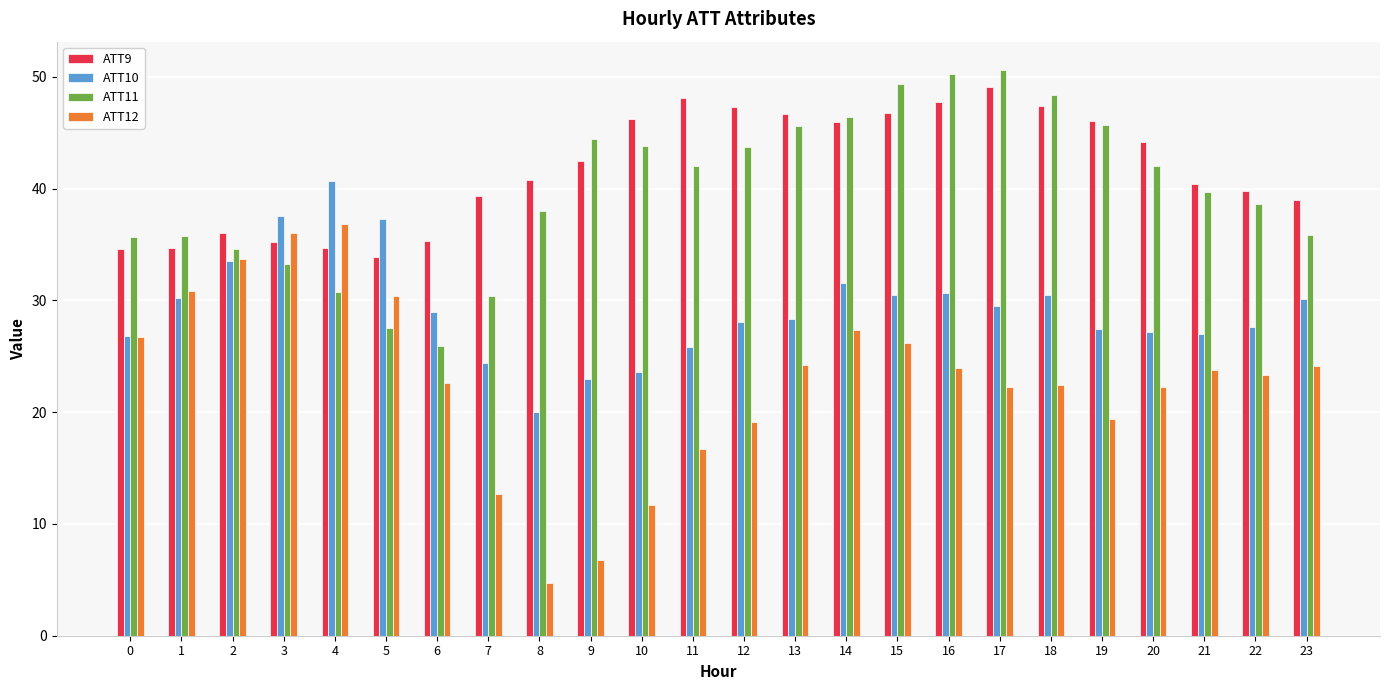

True or false: ATT9 has a value of 49.1 at 17.

True